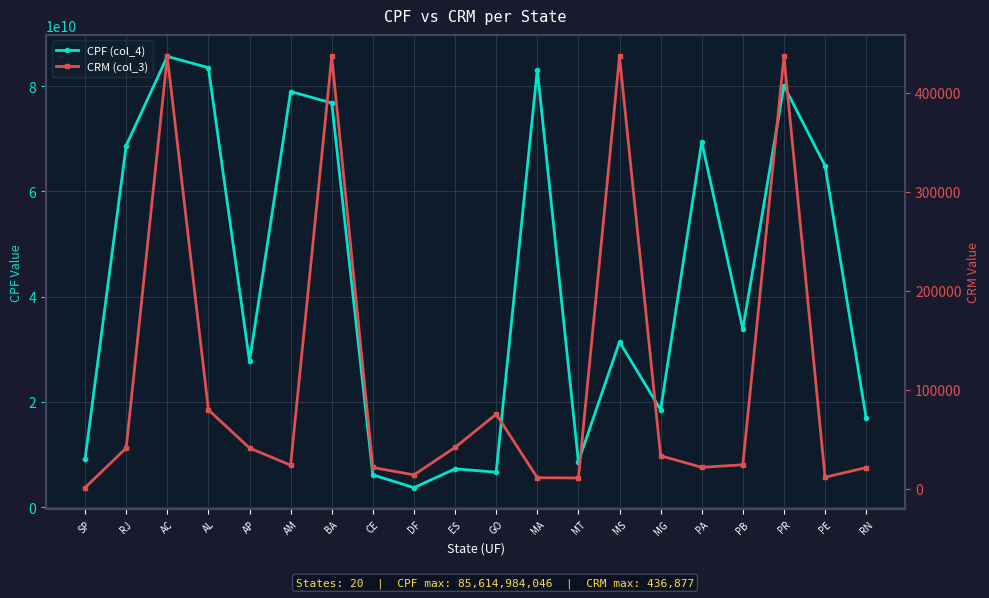

What is the label of the 7th point from the right?

MS